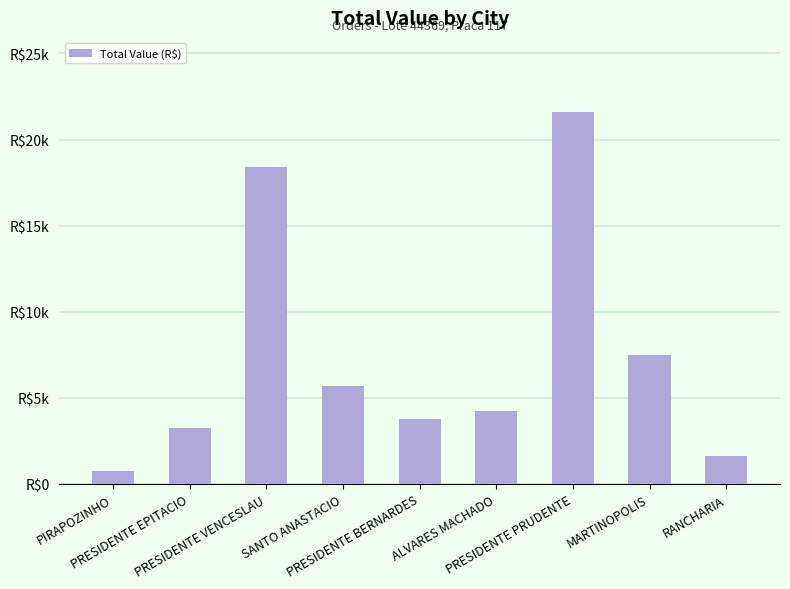

What is the difference between the values at PRESIDENTE BERNARDES and PRESIDENTE PRUDENTE?

17787.5